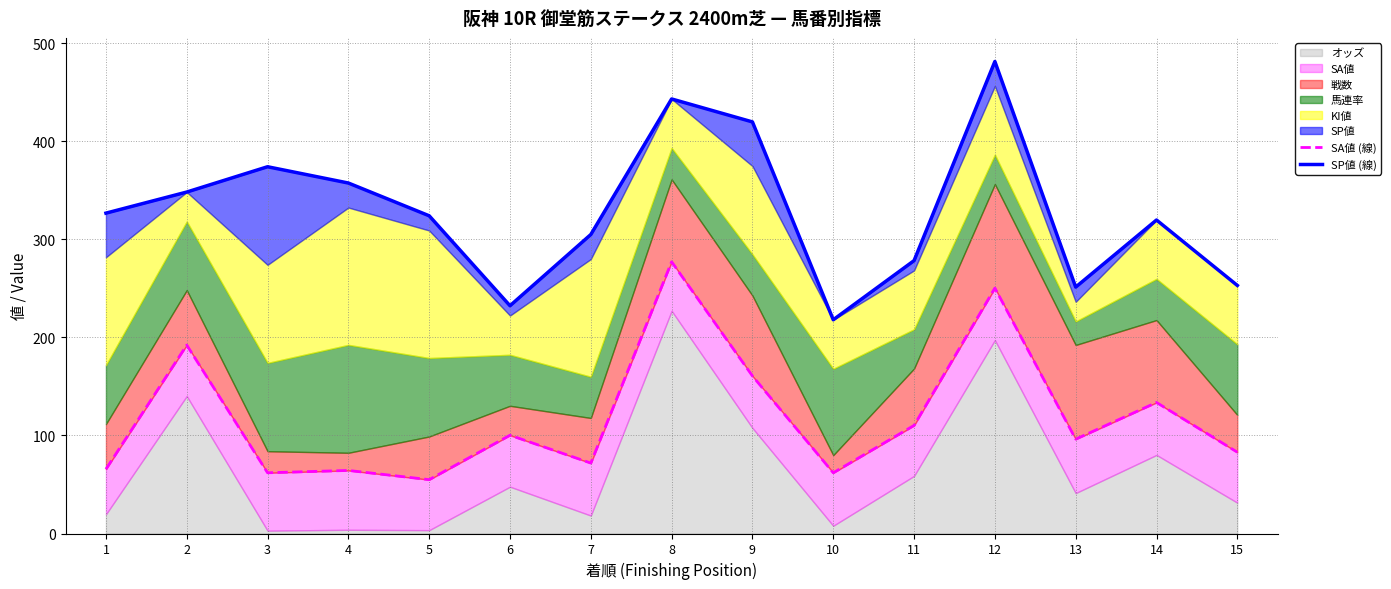

At how many categories does at least one series exceed 90?

15